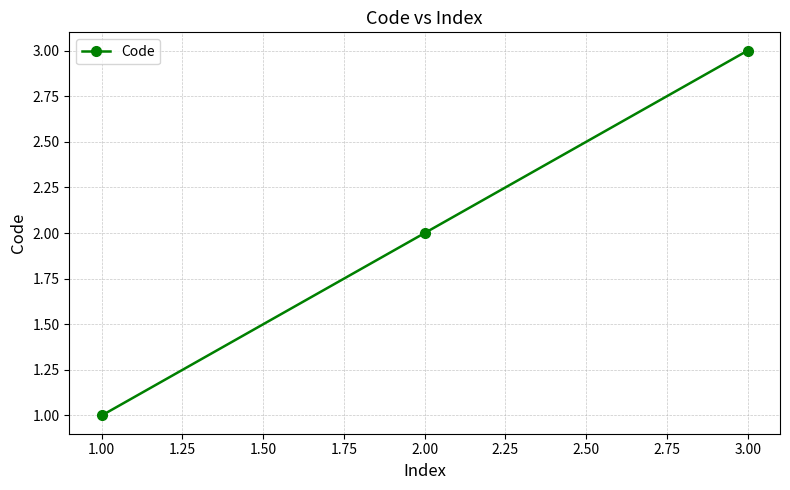

List the labels in order of value, smallest first.

1.00, 2.00, 3.00